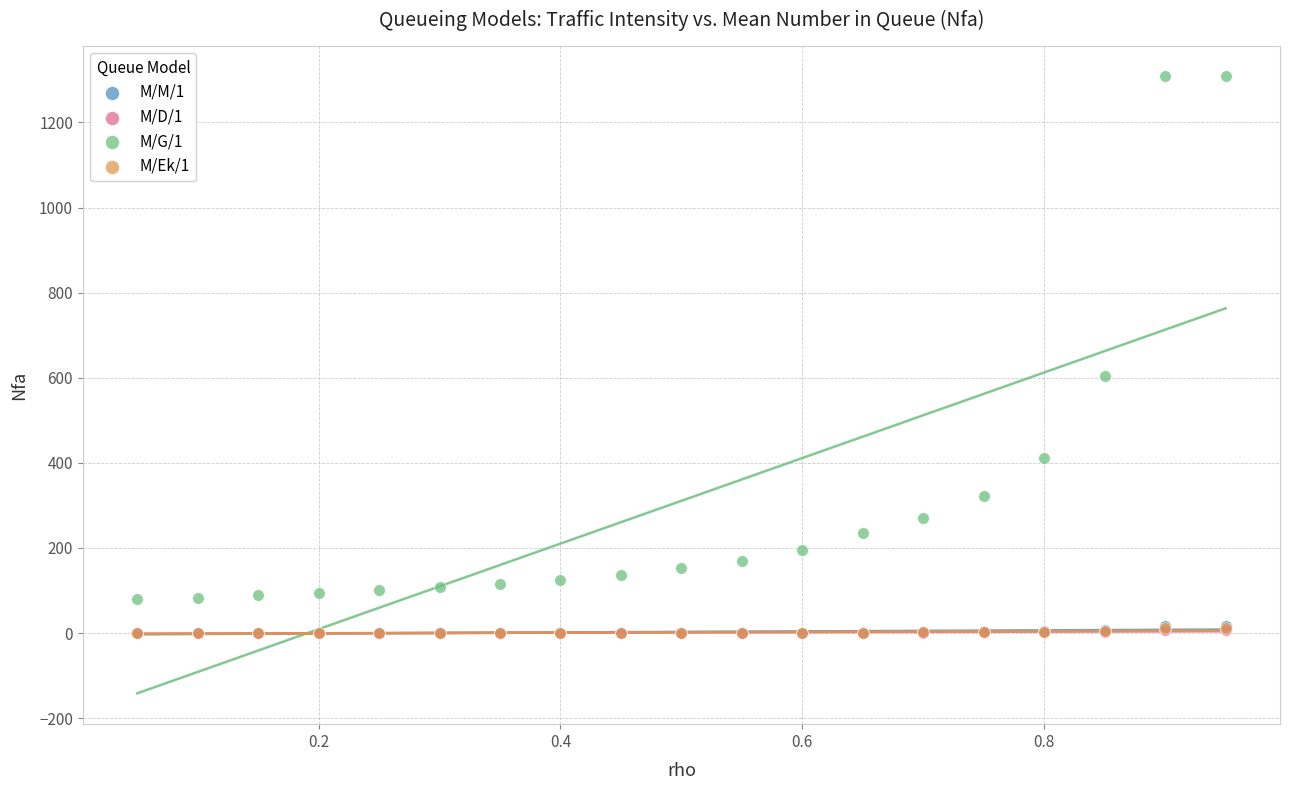

What are all the series names shown in the legend?

M/M/1, M/D/1, M/G/1, M/Ek/1